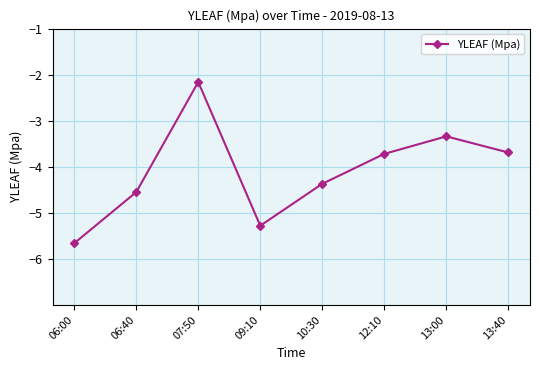

What is the difference between the values at 06:40 and 07:50?

2.4